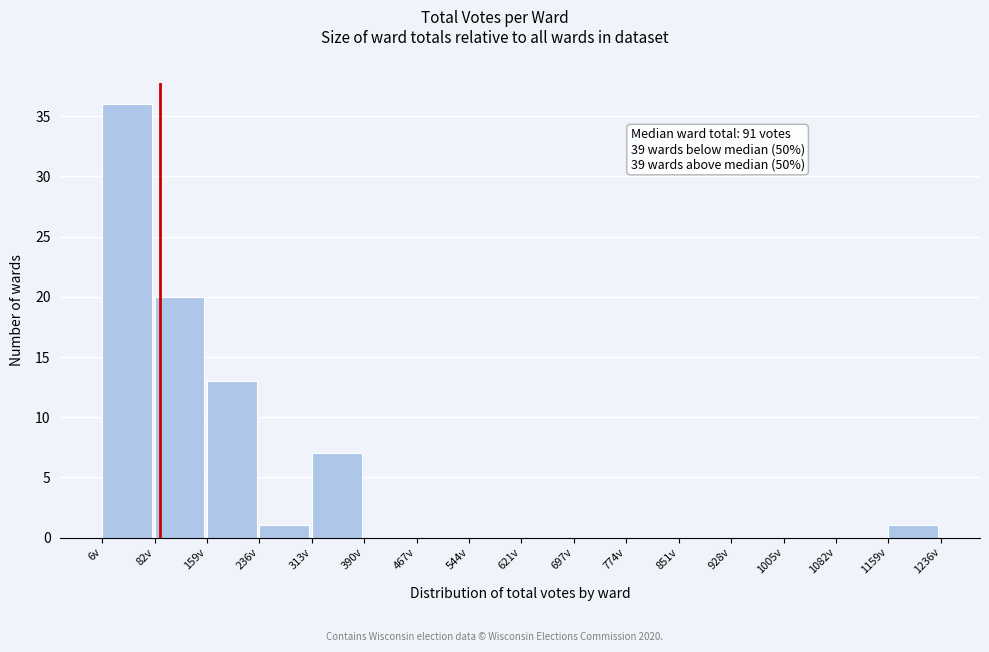

Which range on the x-axis has the tallest bar?

10 to 80